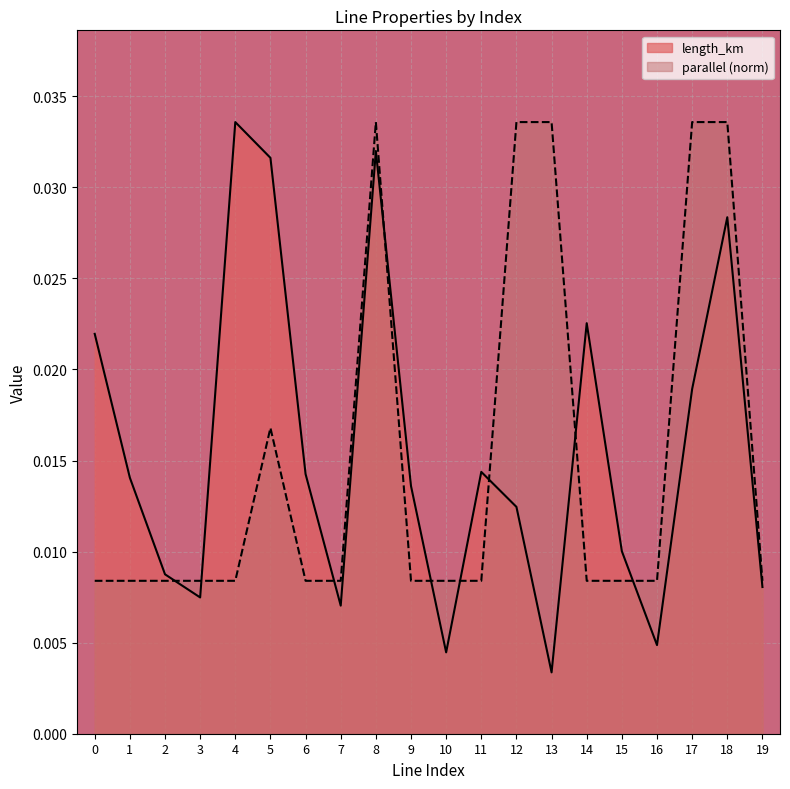

How many lines are shown in the chart?

2